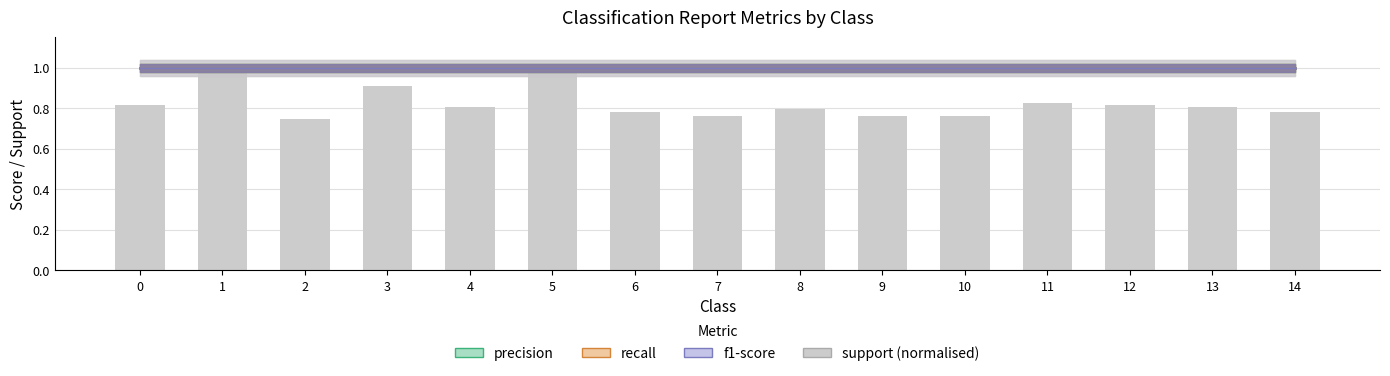

The chart shows a value of 1.2 at 2. True or false?

False